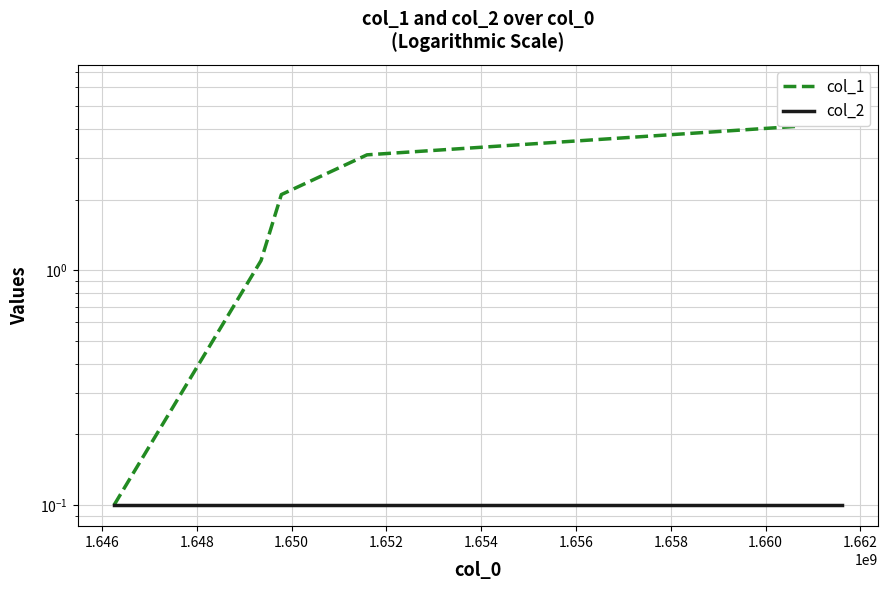

Between 1.648 and 1.656, which series saw the biggest shift?

col_1